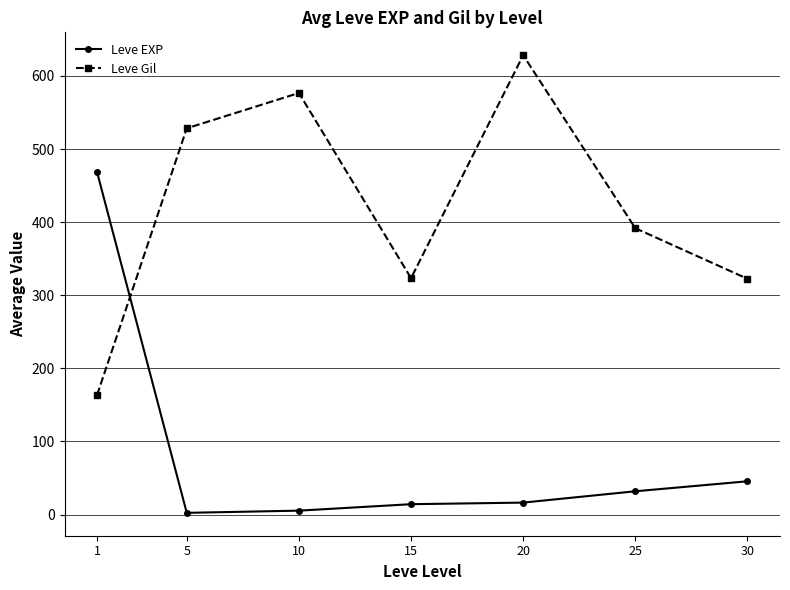

Rank the series by their average value, from highest to lowest.

Leve Gil, Leve EXP